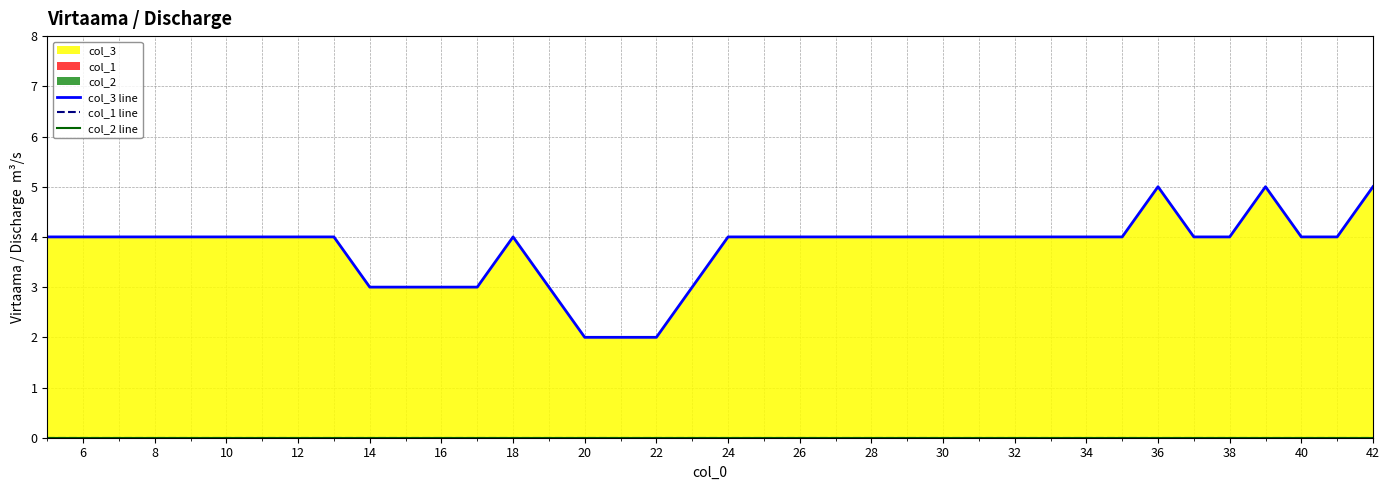

Reading left to right, what are all the values shown in this chart?

col_3 line: 4	4	4	4	4	4	4	4	4	3	3	3	3	4	3	2	2	2	3	4	4	4	4	4	4	4	4	4	4	4	4	5	4	4	5	4	4	5
col_1 line: 0	0	0	0	0	0	0	0	0	0	0	0	0	0	0	0	0	0	0	0	0	0	0	0	0	0	0	0	0	0	0	0	0	0	0	0	0	0
col_2 line: 0	0	0	0	0	0	0	0	0	0	0	0	0	0	0	0	0	0	0	0	0	0	0	0	0	0	0	0	0	0	0	0	0	0	0	0	0	0